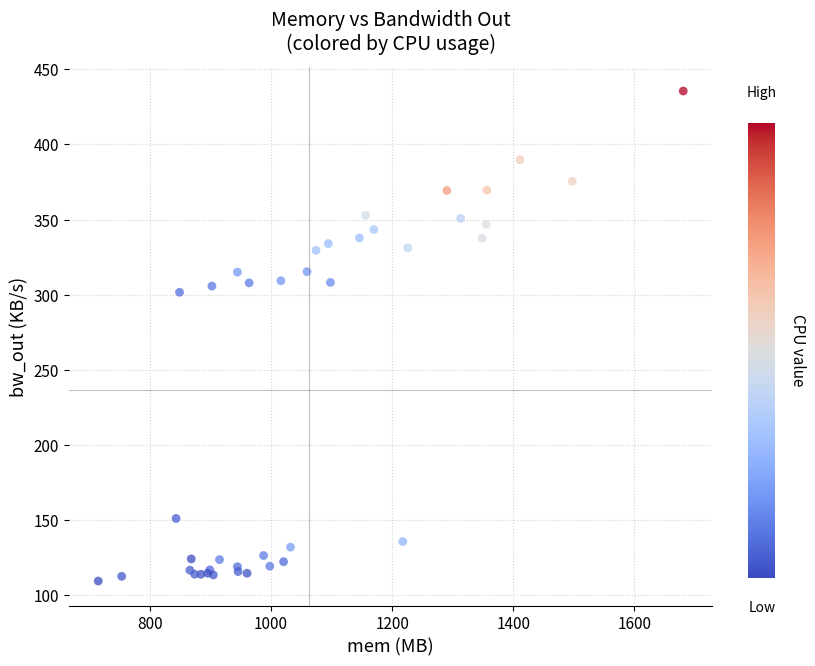

What Y value in the scatter plot is closest to 272?

301.6